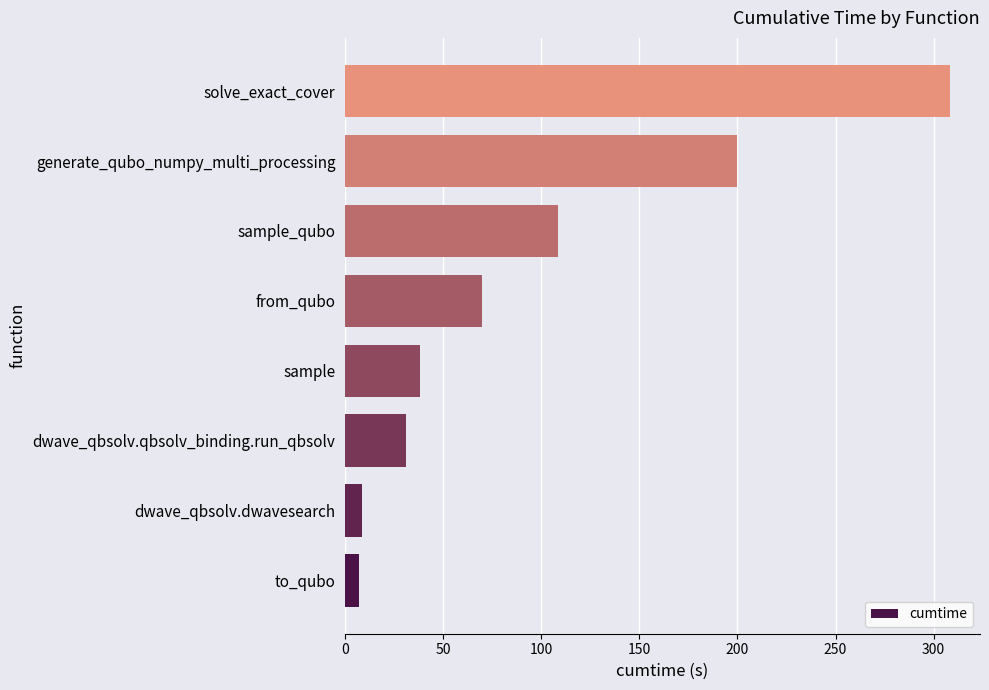

Approximately how many times larger is the value at from_qubo compared to to_qubo?

9.6